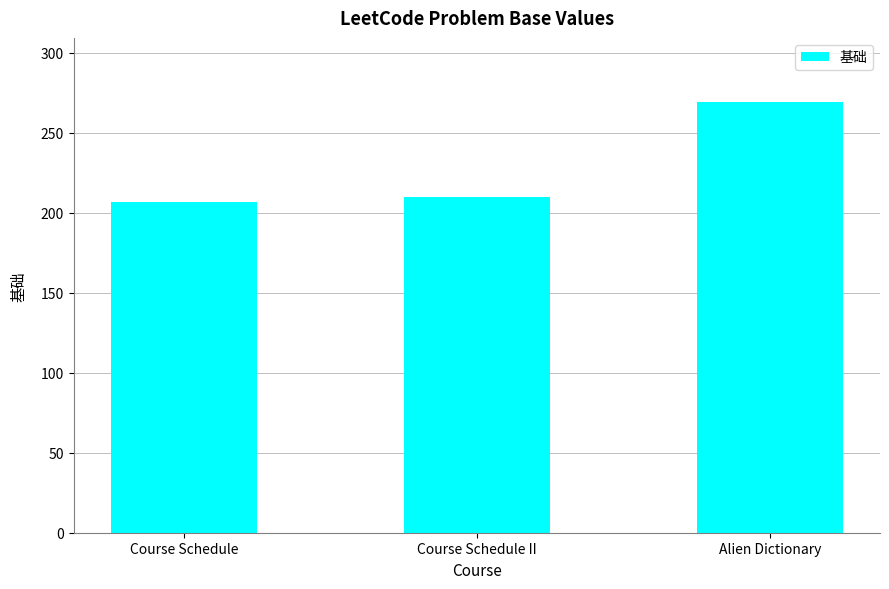

Rank the categories by value from highest to lowest.

Alien Dictionary, Course Schedule II, Course Schedule